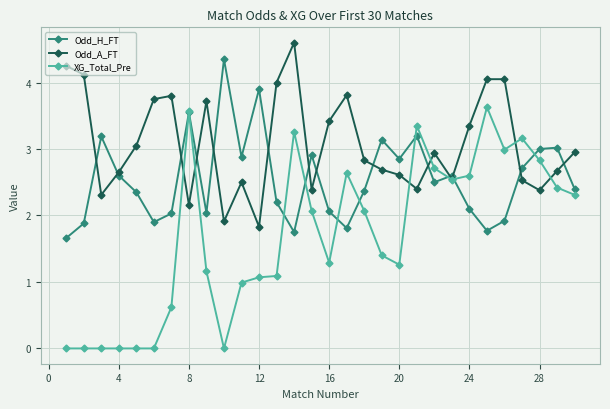

What is the highest value of the XG_Total_Pre series?

3.6